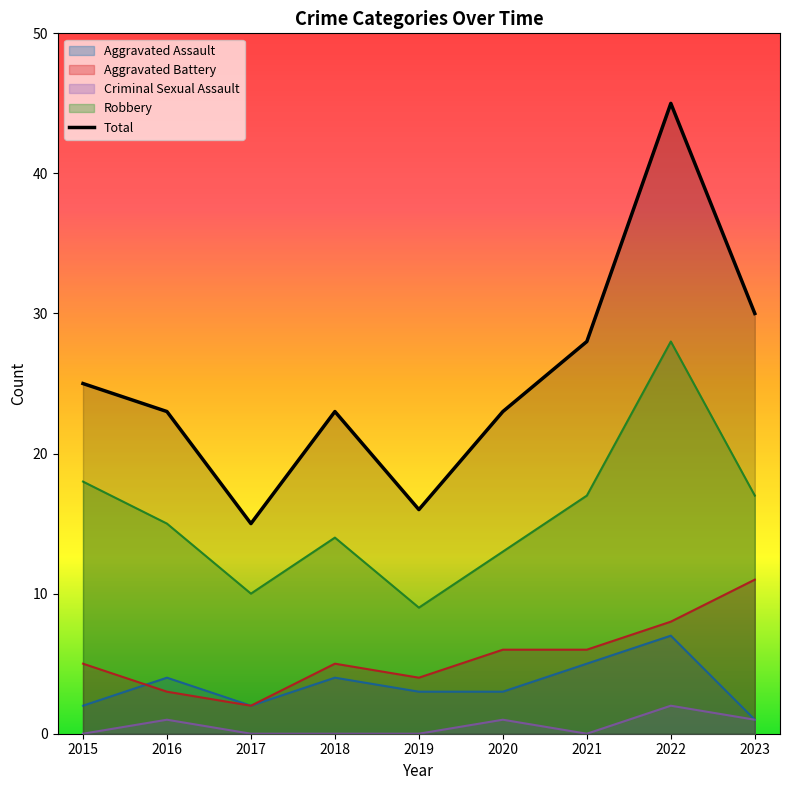

The chart shows a value of 8 at 2019. True or false?

False